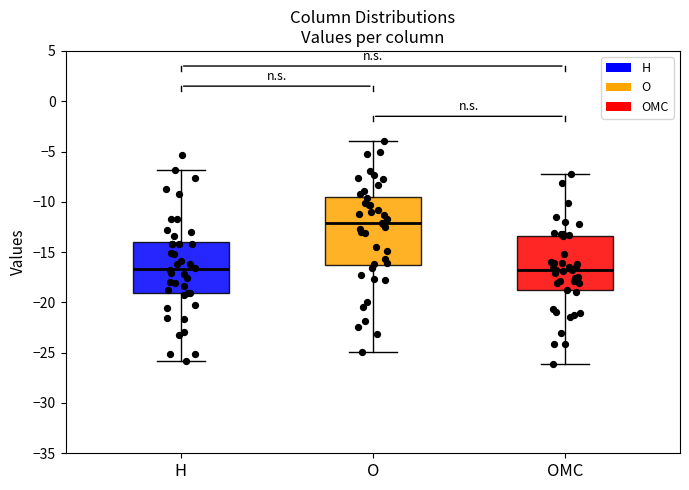

Reading left to right, transcribe this box plot: for each box, give where its median line is, the range the box spans, and where its two whiskers end, as read against the y-axis. The values are not printed on the chart, so give them approximately, as read against the axis.

H: median -16.5, box -19.0 to -14.0, whiskers -26.0 to -7.0
O: median -12.0, box -16.5 to -9.5, whiskers -25.0 to -4.0
OMC: median -17.0, box -19.0 to -13.5, whiskers -26.0 to -7.0